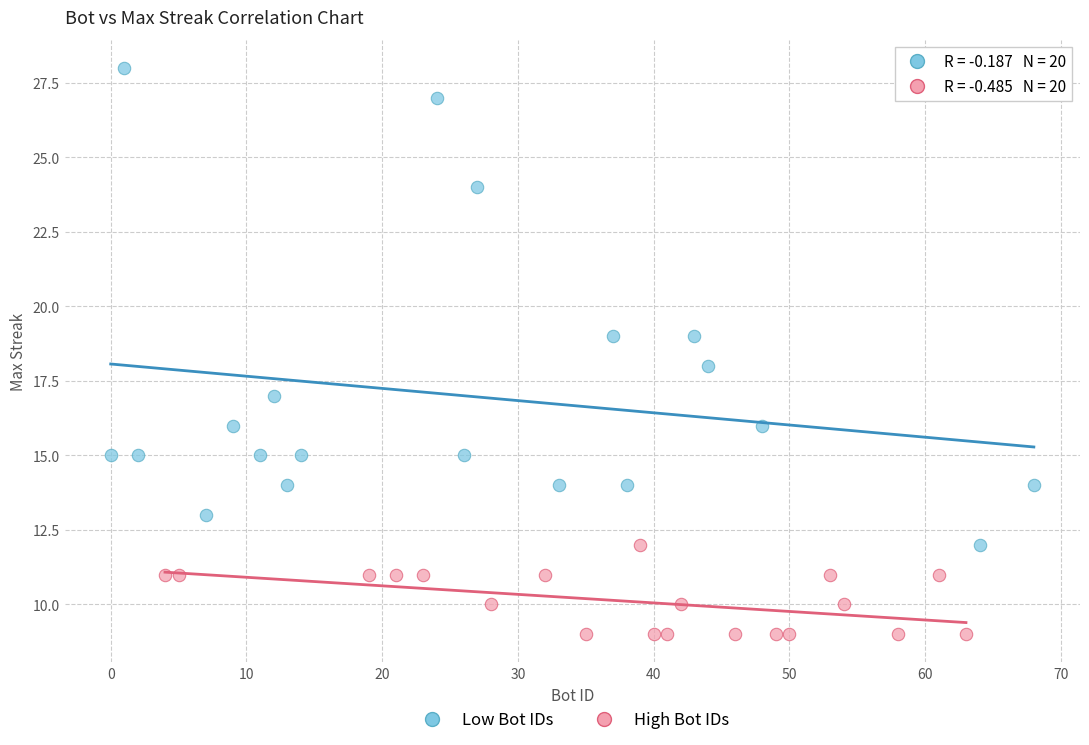

Which series reaches the minimum Y coordinate?

High Bot IDs